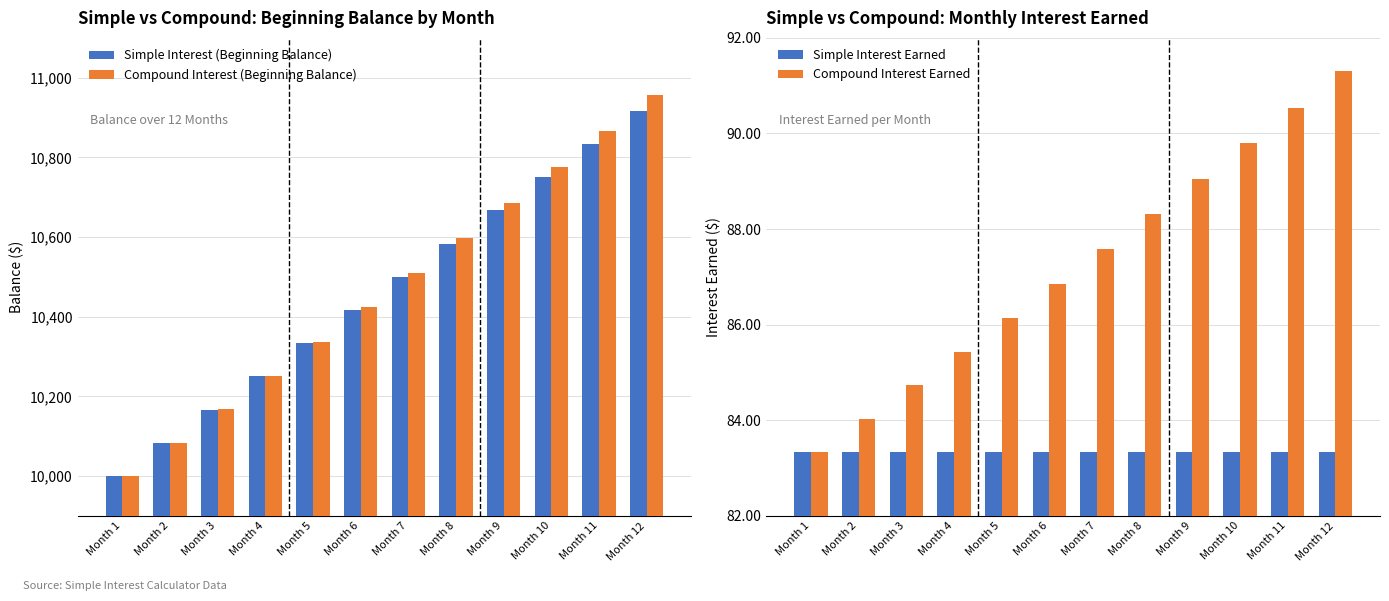

Reading left to right, extract all data points from this chart.

Simple Interest (Beginning Balance): Month 1=10000.0	Month 2=10083.3	Month 3=10166.7	Month 4=10250.0	Month 5=10333.3	Month 6=10416.7	Month 7=10500.0	Month 8=10583.3	Month 9=10666.7	Month 10=10750.0	Month 11=10833.3	Month 12=10916.7
Compound Interest (Beginning Balance): Month 1=10000.0	Month 2=10083.3	Month 3=10167.4	Month 4=10252.1	Month 5=10337.5	Month 6=10423.7	Month 7=10510.5	Month 8=10598.1	Month 9=10686.4	Month 10=10775.5	Month 11=10865.3	Month 12=10955.8
Simple Interest Earned: Month 1=83.3	Month 2=83.3	Month 3=83.3	Month 4=83.3	Month 5=83.3	Month 6=83.3	Month 7=83.3	Month 8=83.3	Month 9=83.3	Month 10=83.3	Month 11=83.3	Month 12=83.3
Compound Interest Earned: Month 1=83.3	Month 2=84.0	Month 3=84.7	Month 4=85.4	Month 5=86.2	Month 6=86.9	Month 7=87.6	Month 8=88.3	Month 9=89.0	Month 10=89.8	Month 11=90.5	Month 12=91.3